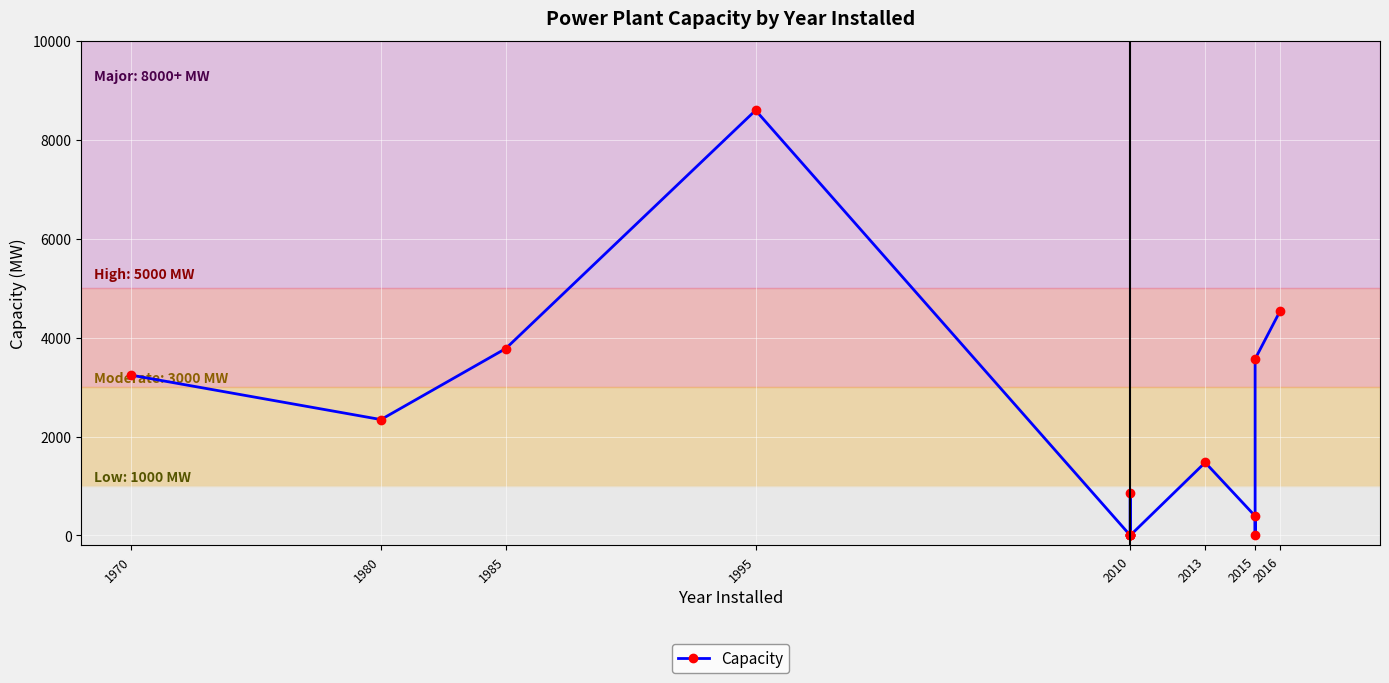

What is the label of the 14th point from the right?

1980